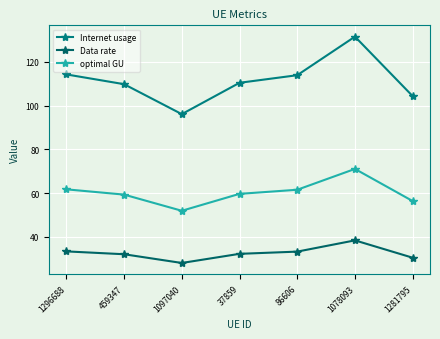

Is it true that optimal GU equals 61.7 at 1296688?

True